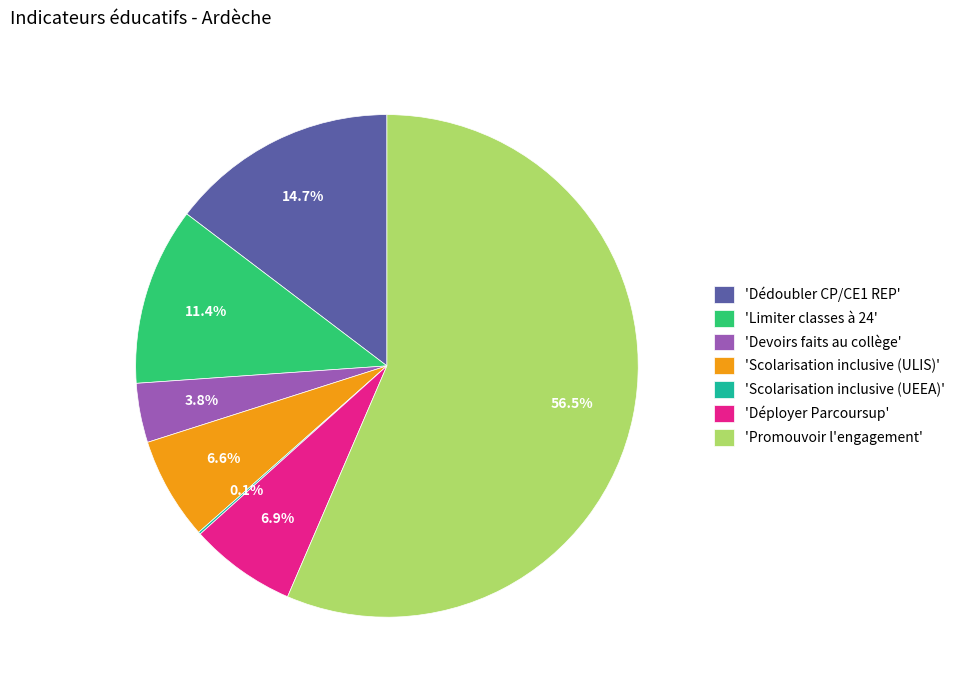

What is the total percentage of 'Promouvoir l'engagement' and 'Scolarisation inclusive (ULIS)'?

63.1%